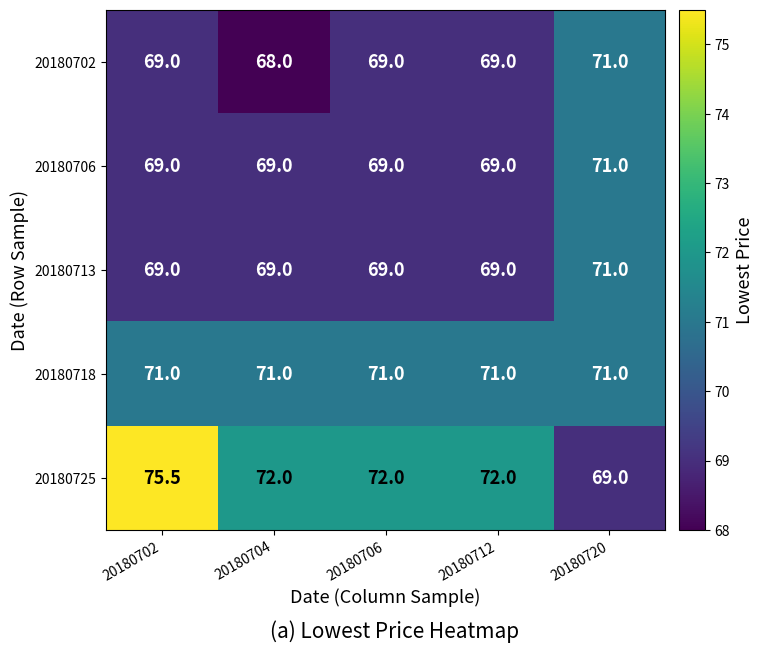

Reading left to right, extract all data points from this chart.

20180702: 69.0	68.0	69.0	69.0	71.0
20180706: 69.0	69.0	69.0	69.0	71.0
20180713: 69.0	69.0	69.0	69.0	71.0
20180718: 71.0	71.0	71.0	71.0	71.0
20180725: 75.5	72.0	72.0	72.0	69.0